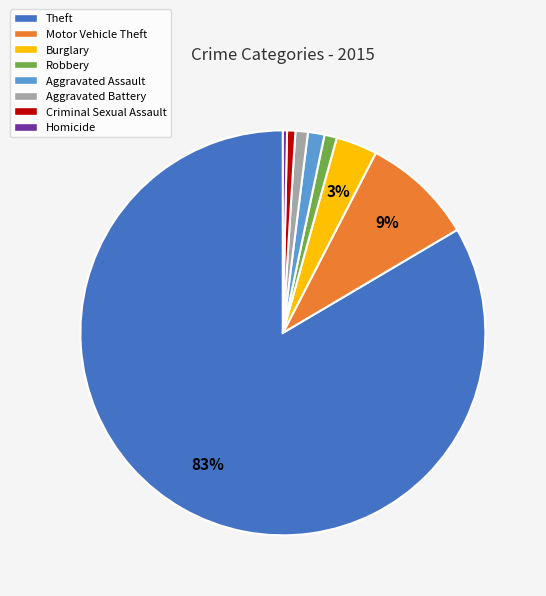

Which category accounts for the majority?

Theft